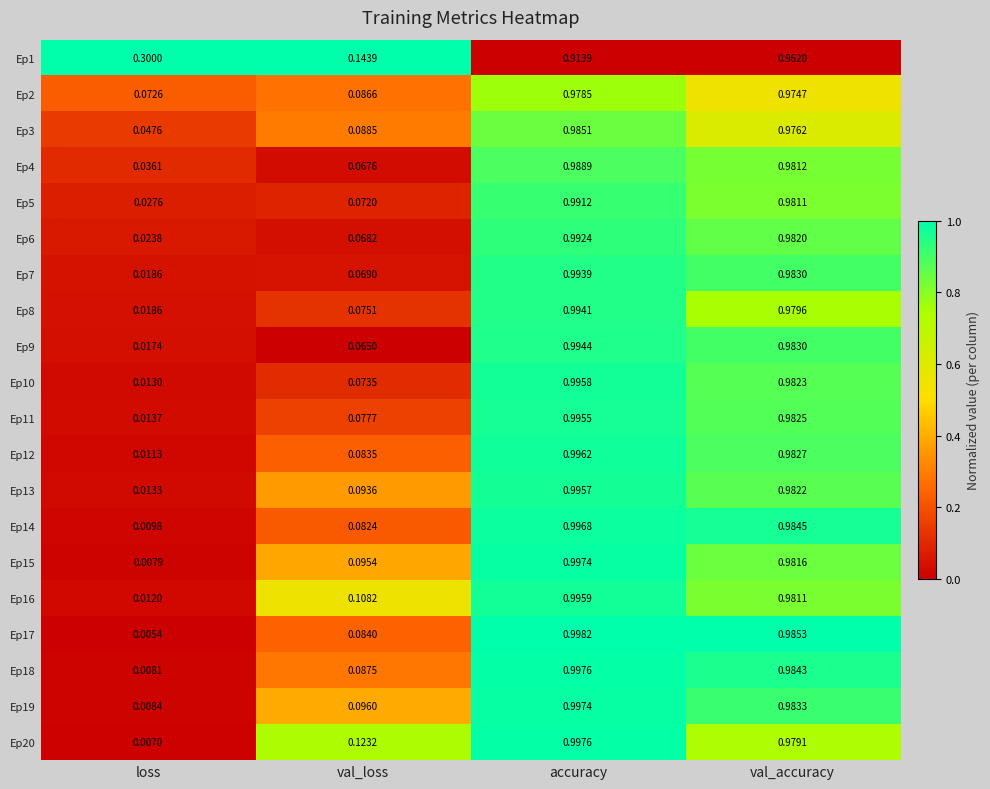

At which label is Ep11 closest to 0?

loss